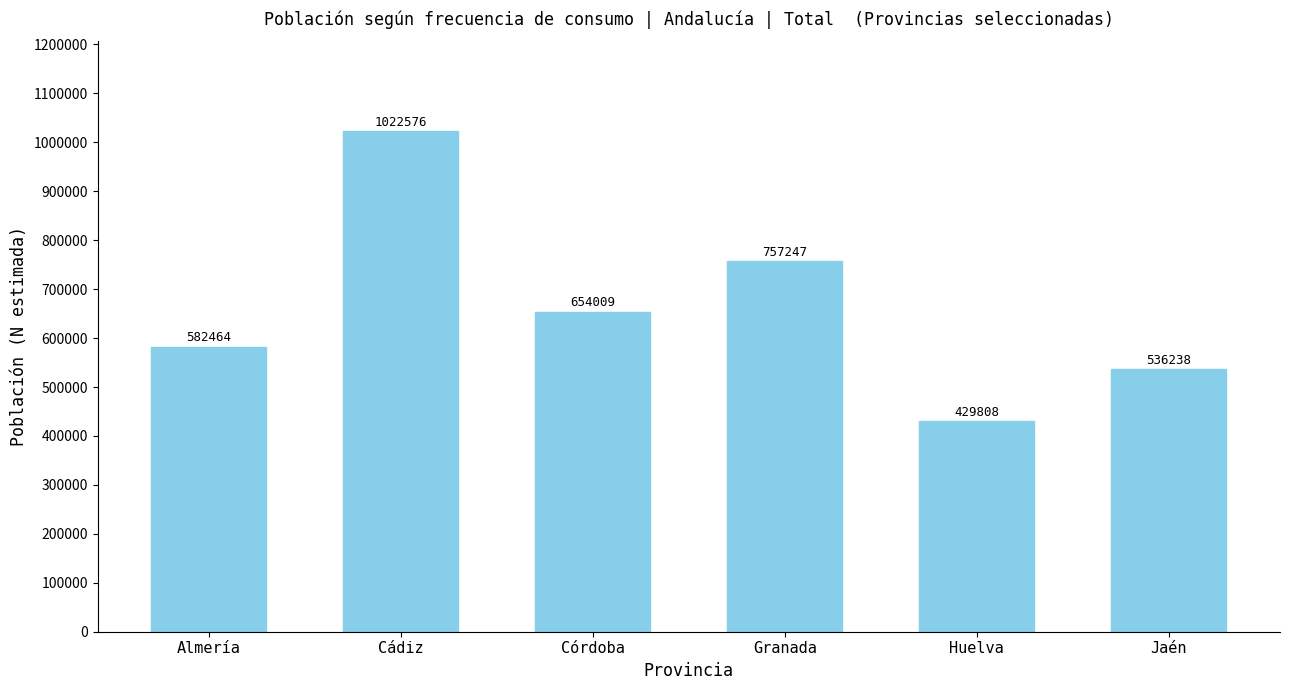

Does the chart contain stacked bars?

No